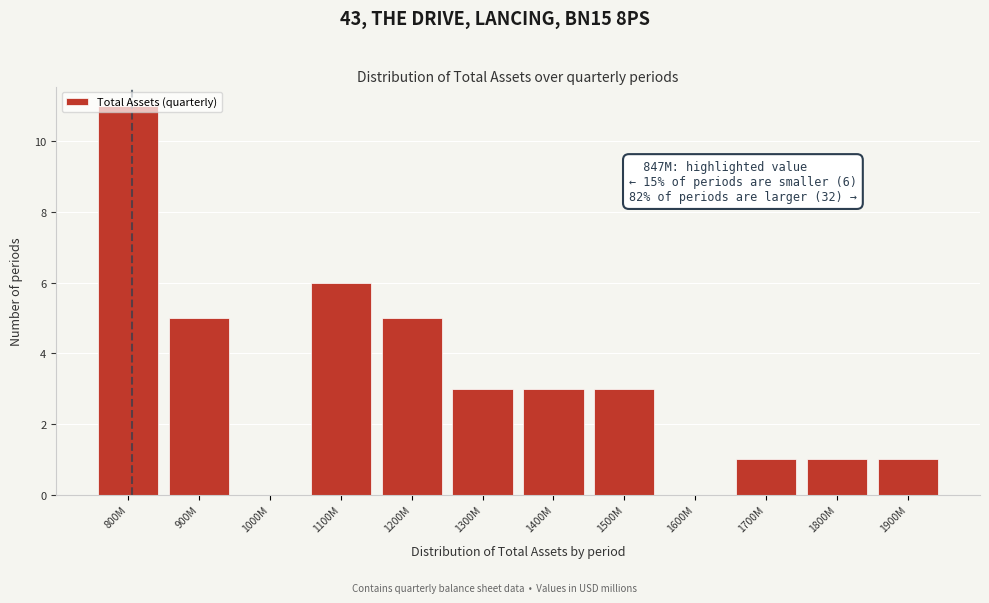

True or false: the data shows 15 at 800M.

False